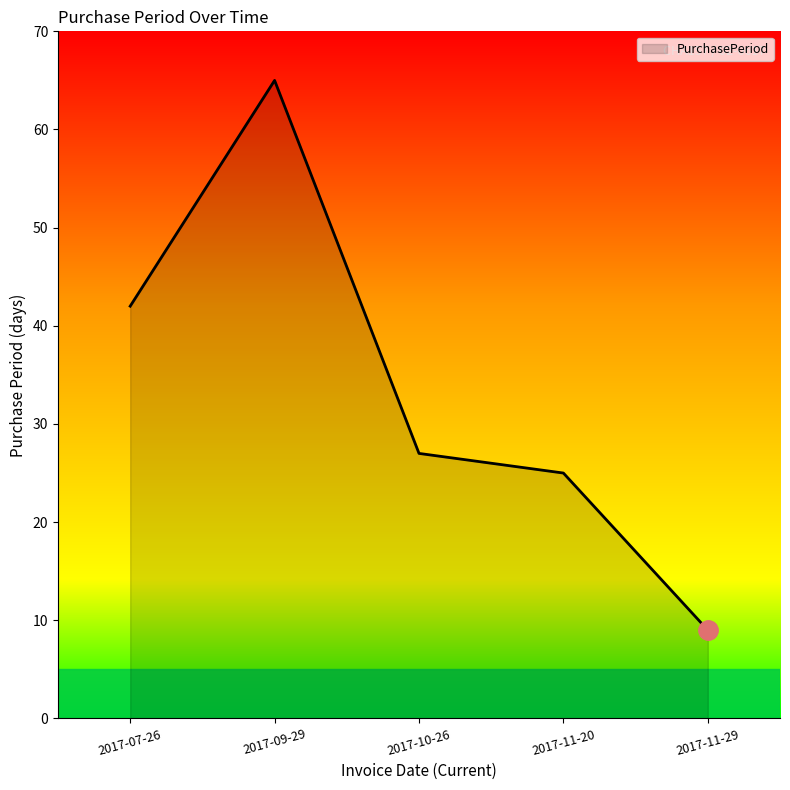

How many distinct data groups are displayed?

1